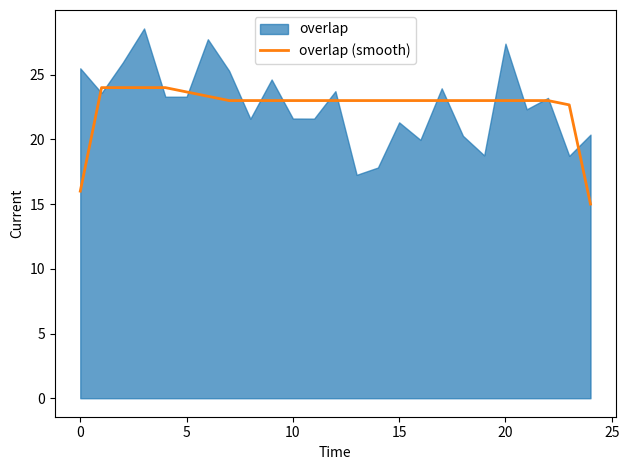

True or false: overlap (smooth) has a value of 23.0 at 15.

True